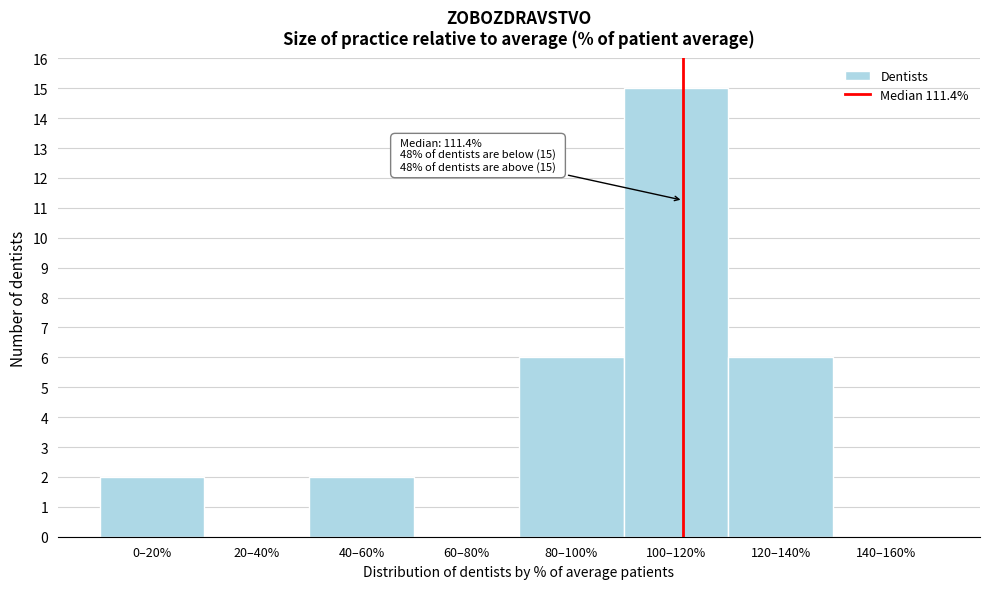

Reading left to right, list all the values displayed in this chart.

0–20%=2	20–40%=0	40–60%=2	60–80%=0	80–100%=6	100–120%=15	120–140%=6	140–160%=0